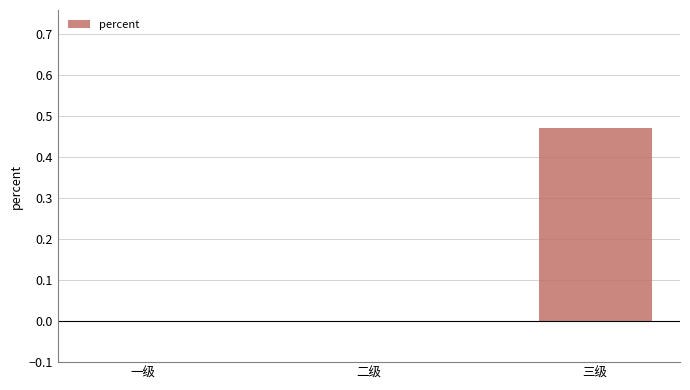

What is the average value?

0.2